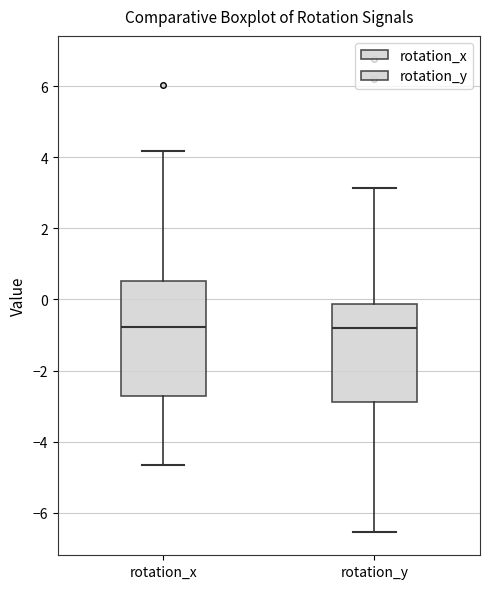

Comparing the boxes themselves (not the whiskers), which one is the tallest?

rotation_x